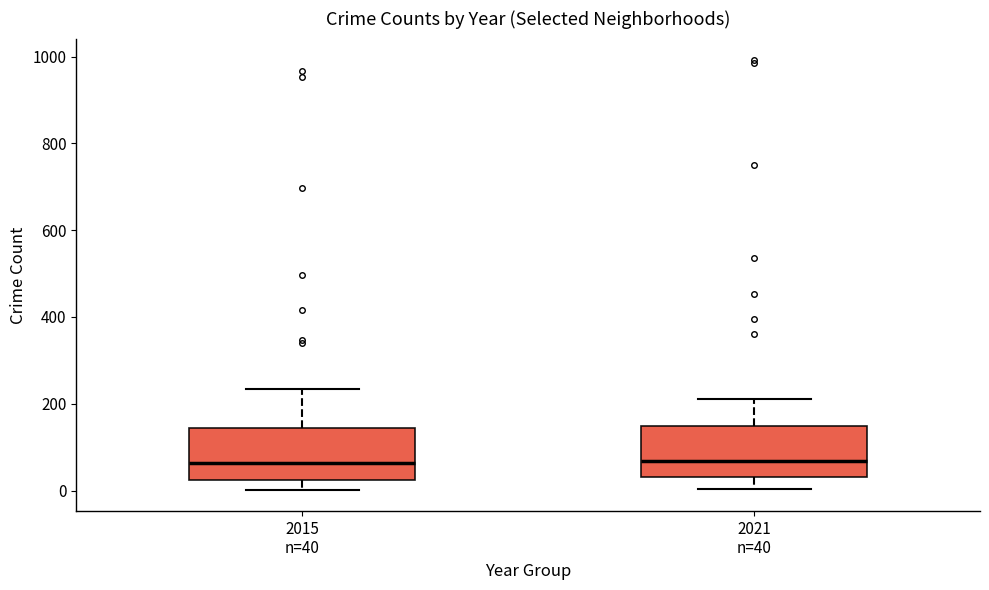

Reading left to right, read every box against the y-axis: the position of its median line, the range the box covers, and the ends of its whiskers. The values are not printed on the chart, so give them approximately, as read against the axis.

2015 n=40: median 60, box 20 to 140, whiskers 0 to 240
2021 n=40: median 60, box 40 to 140, whiskers 0 to 220